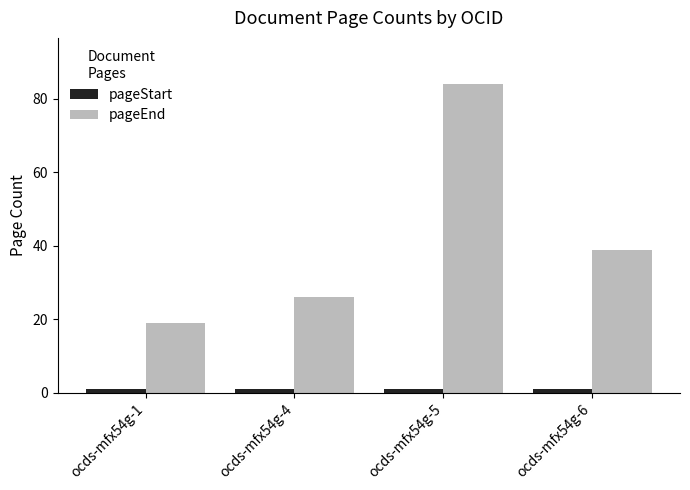

Which category has the highest value across all series?

ocds-mfx54g-5